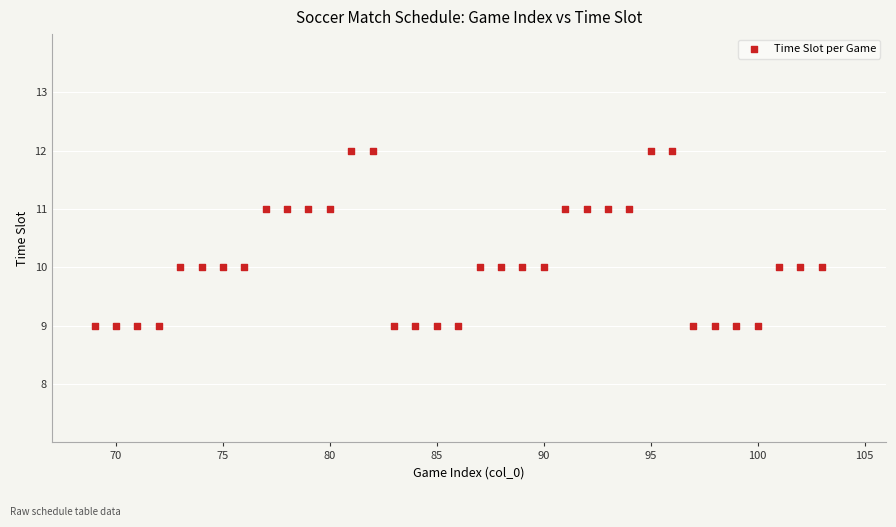

What is the range of X values (max minus min)?

34